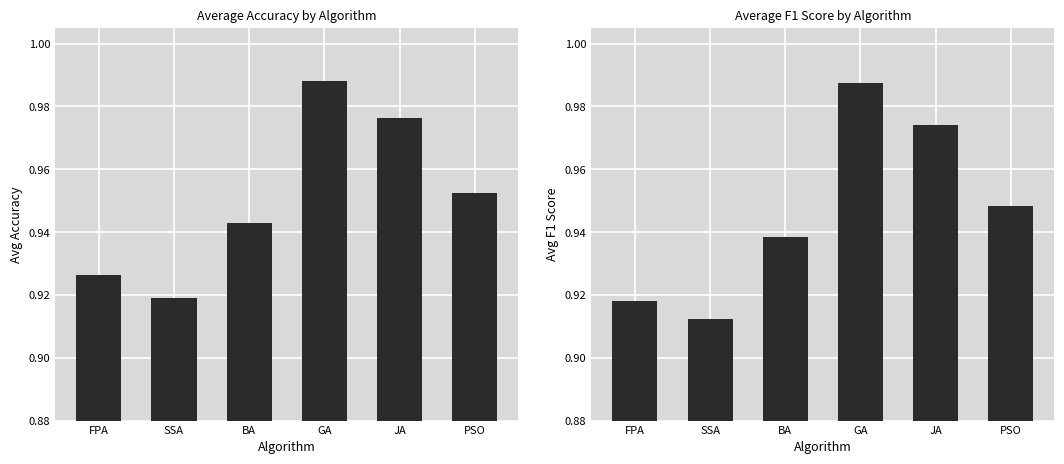

At BA, list the series in order from largest to smallest.

Avg_accuracy, Avg_F1